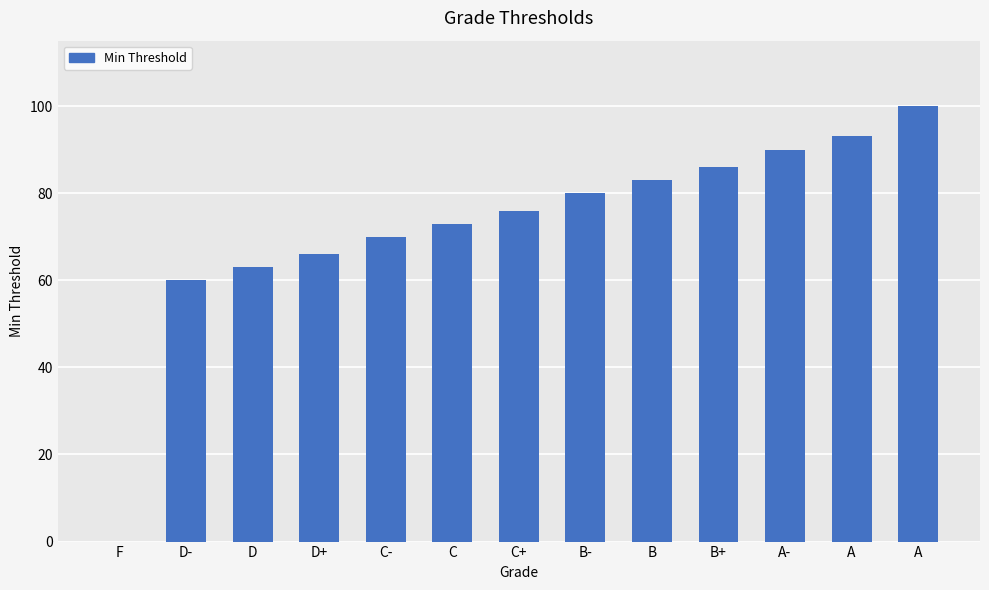

Reading left to right, extract all data points from this chart.

F=0	D-=60	D=63	D+=66	C-=70	C=73	C+=76	B-=80	B=83	B+=86	A-=90	A=93	A=100